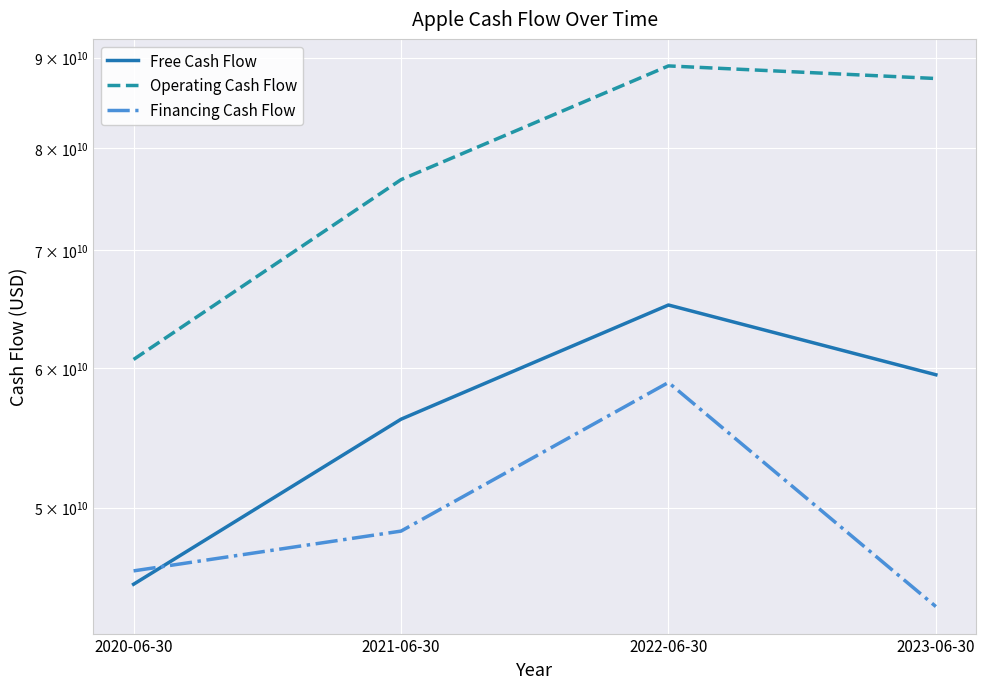

Does the chart display data point markers on the line(s)?

No